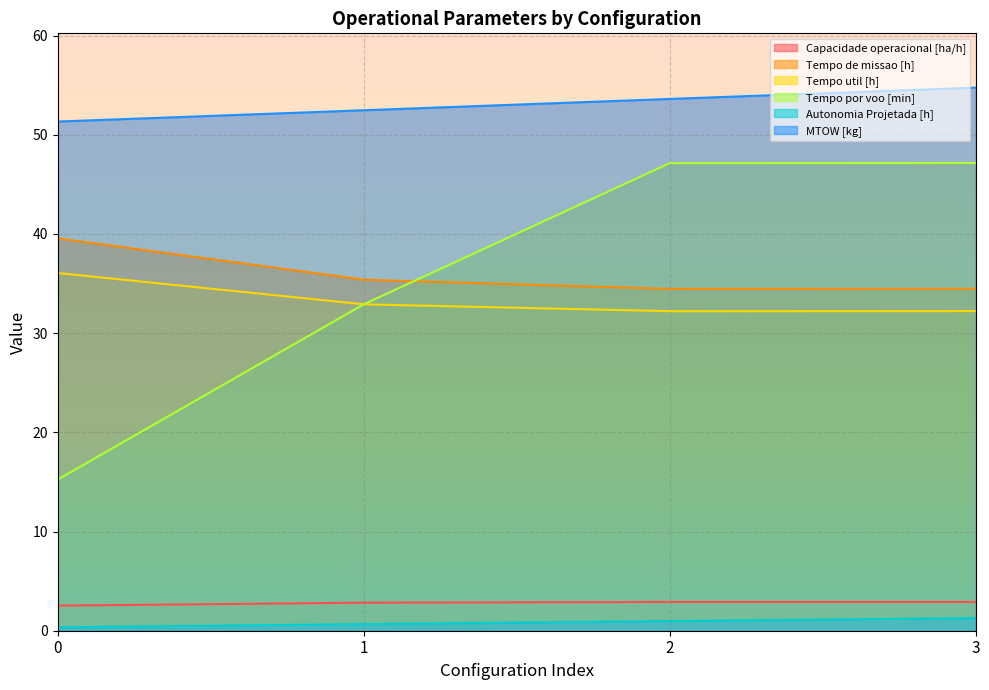

What is the highest value of the Capacidade operacional [ha/h] series?

2.9